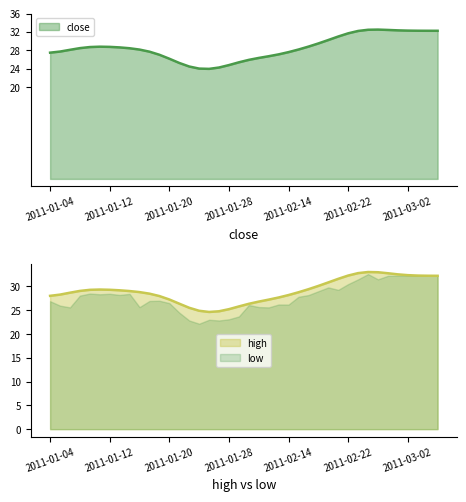

How many lines are shown in the chart?

3